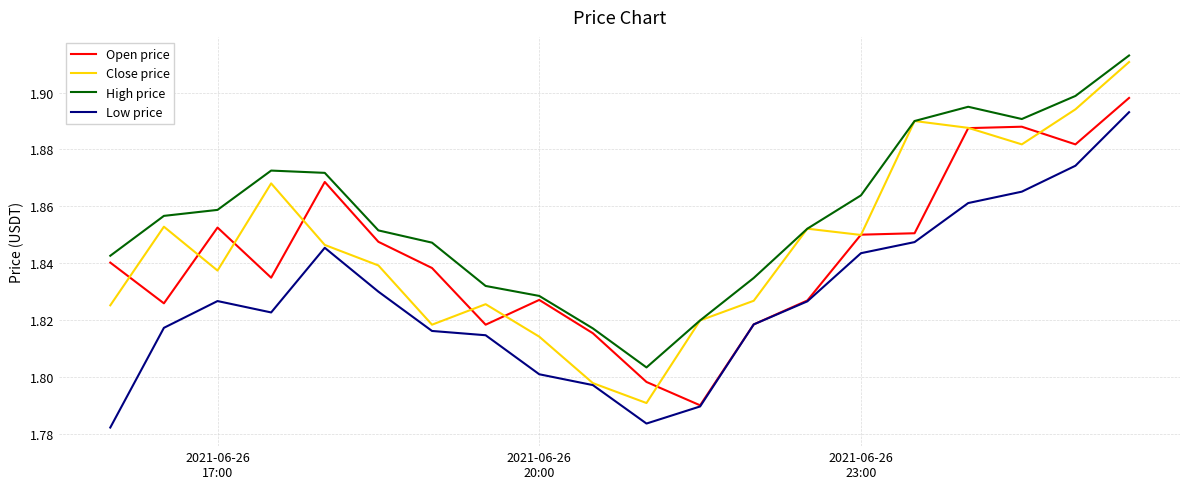

What is the difference between the maximum and minimum values in the Open price series?

0.1